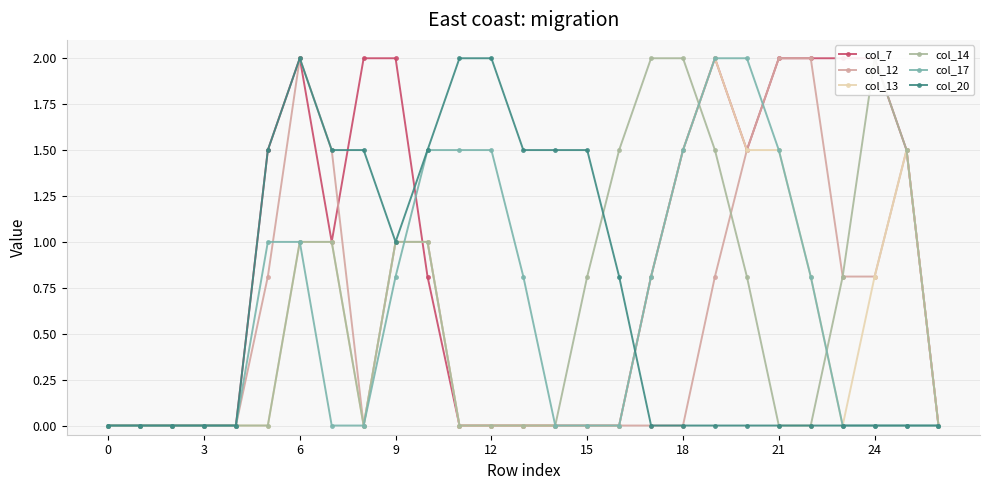

True or false: col_12 has more than 0 interior local peaks.

True